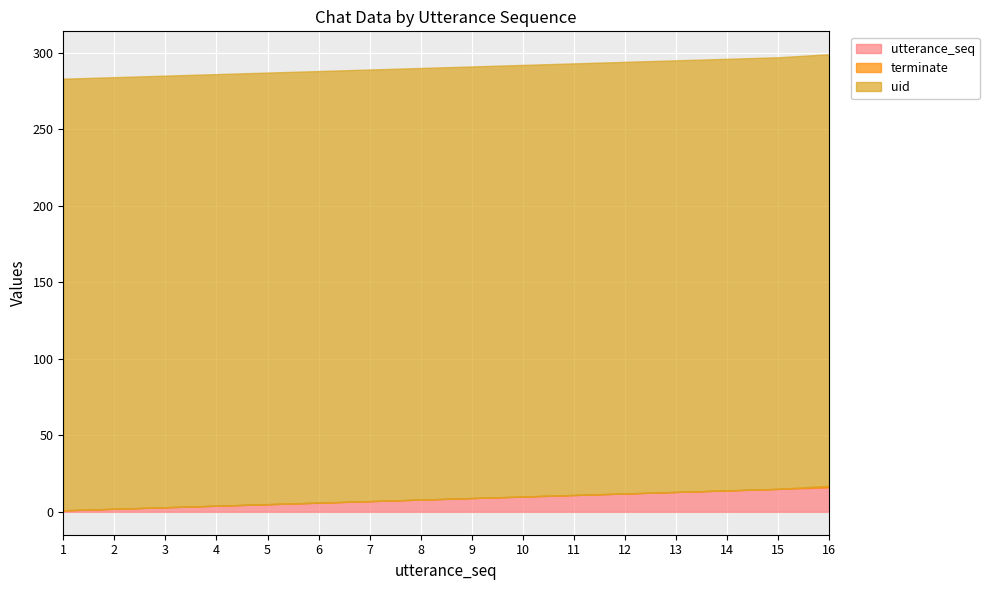

Is it true that terminate equals 1 at 14?

False